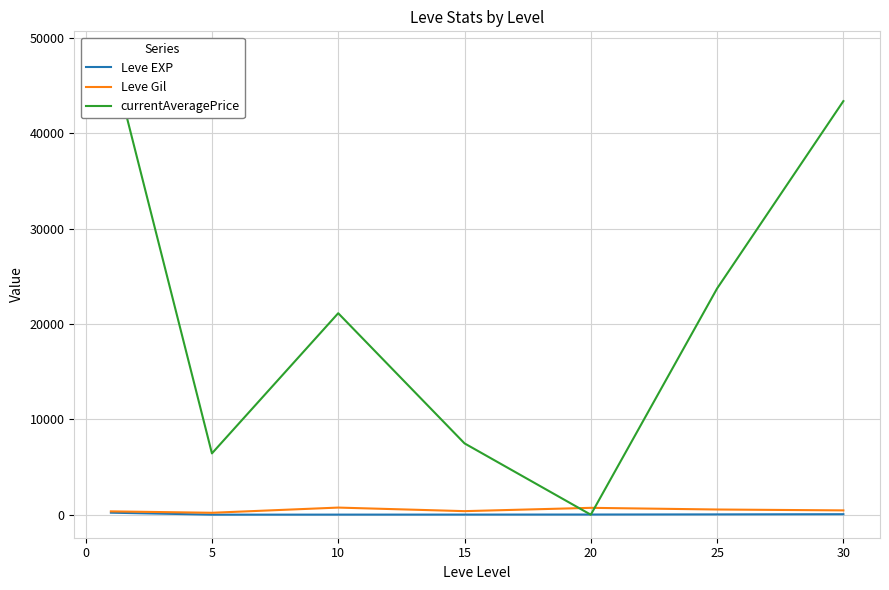

Which series has the widest spread of values?

currentAveragePrice